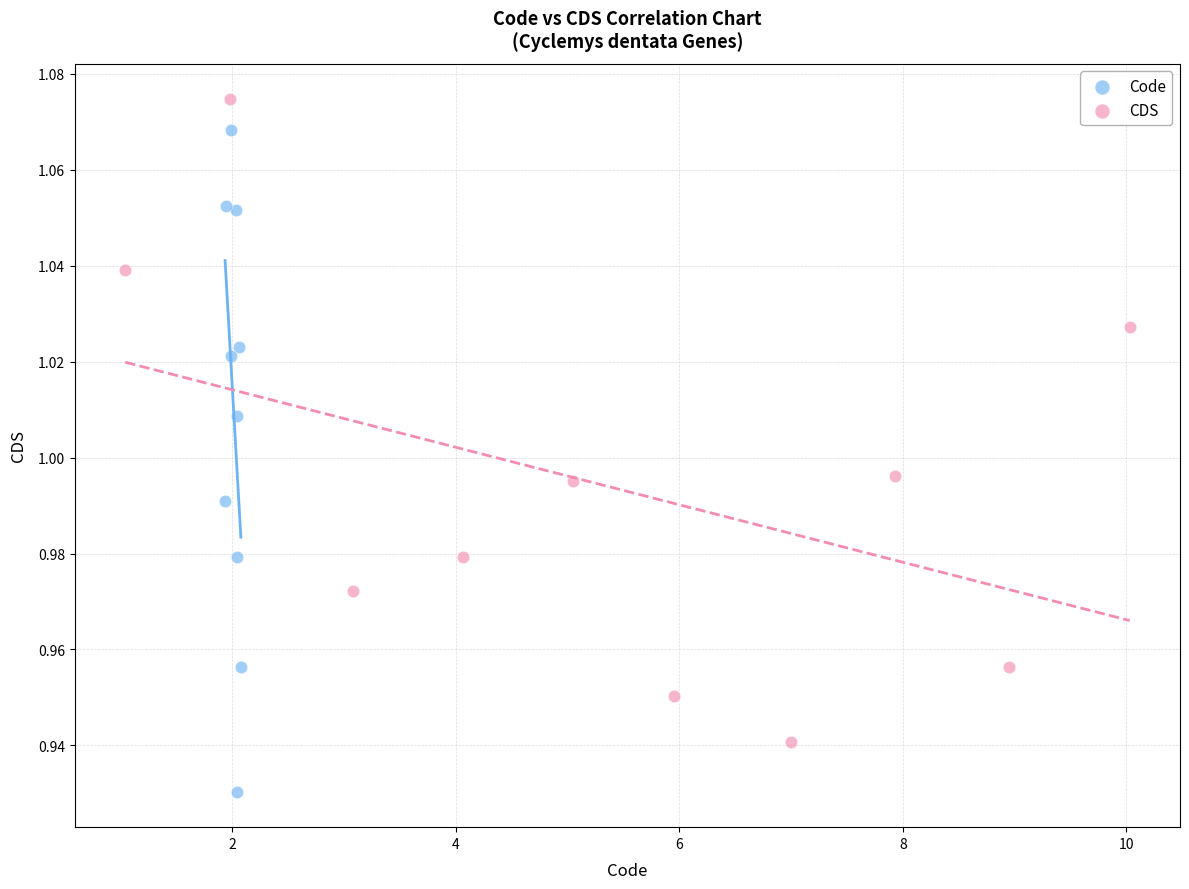

Which series contains the lowest Y value?

Code